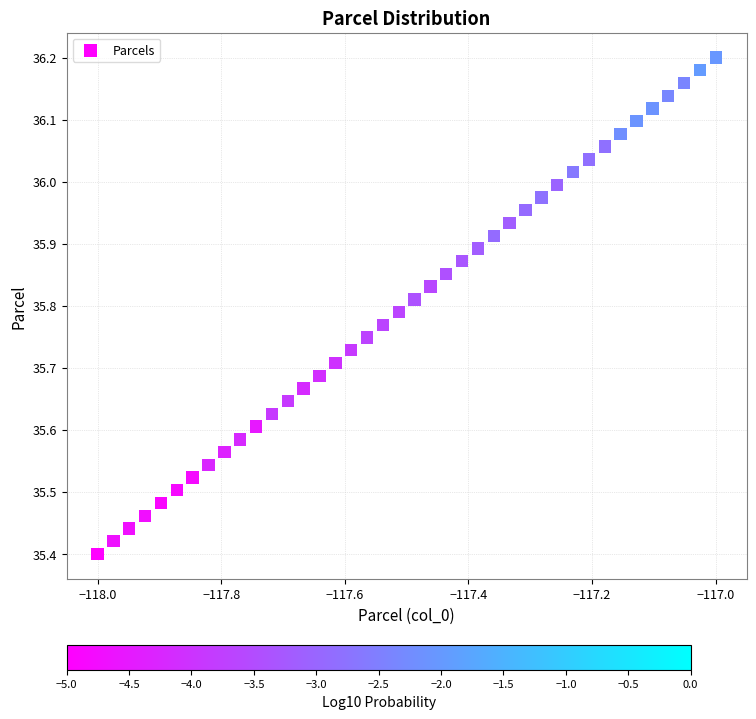

What is the range of Y values (max minus min)?

0.8